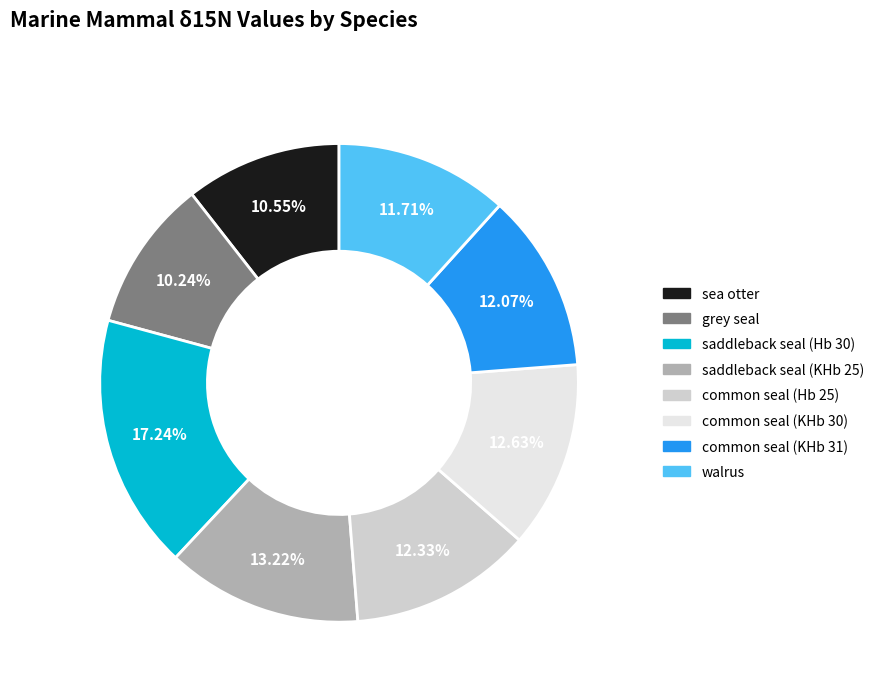

Does common seal (KHb 30) represent more than half of the total?

No